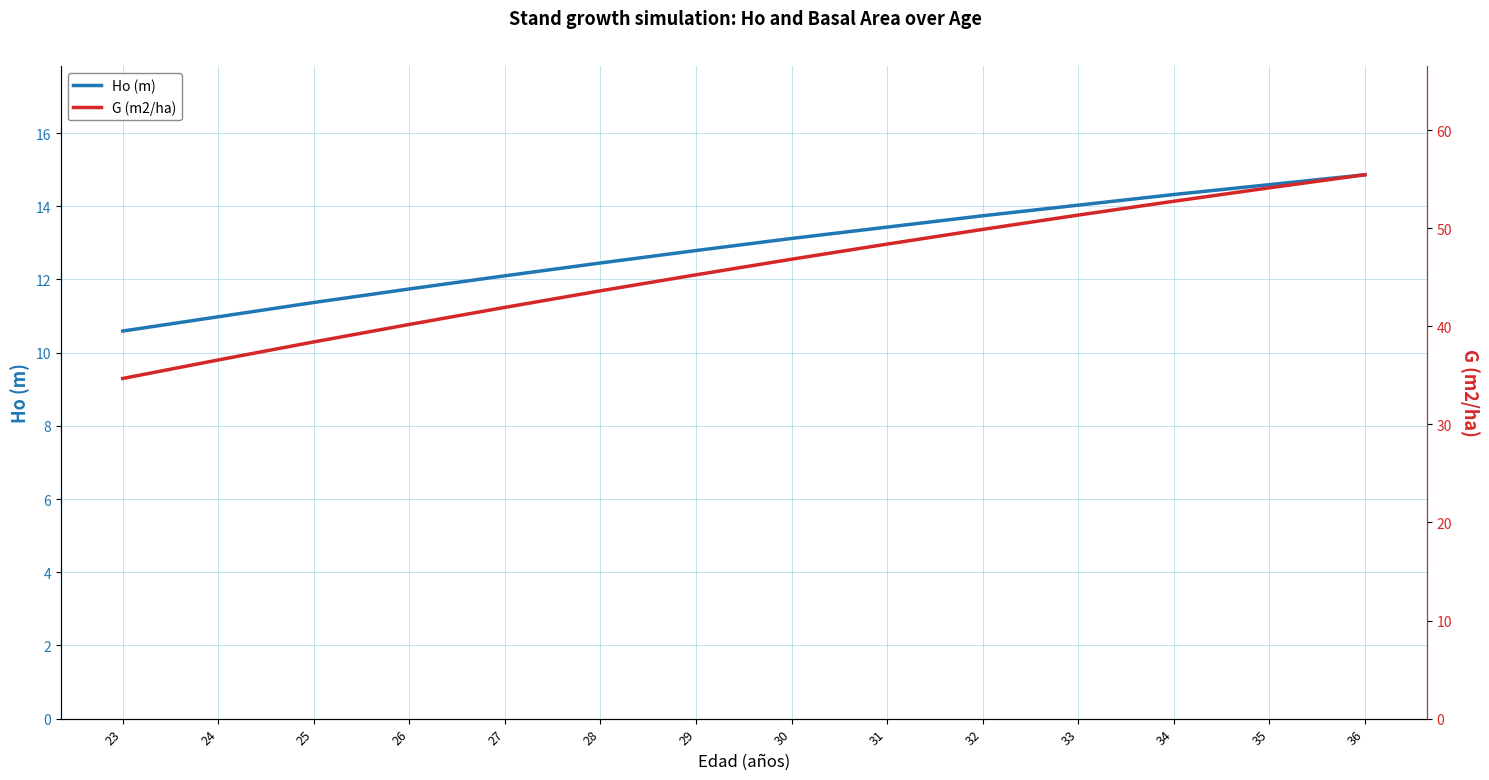

How many distinct data groups are displayed?

2